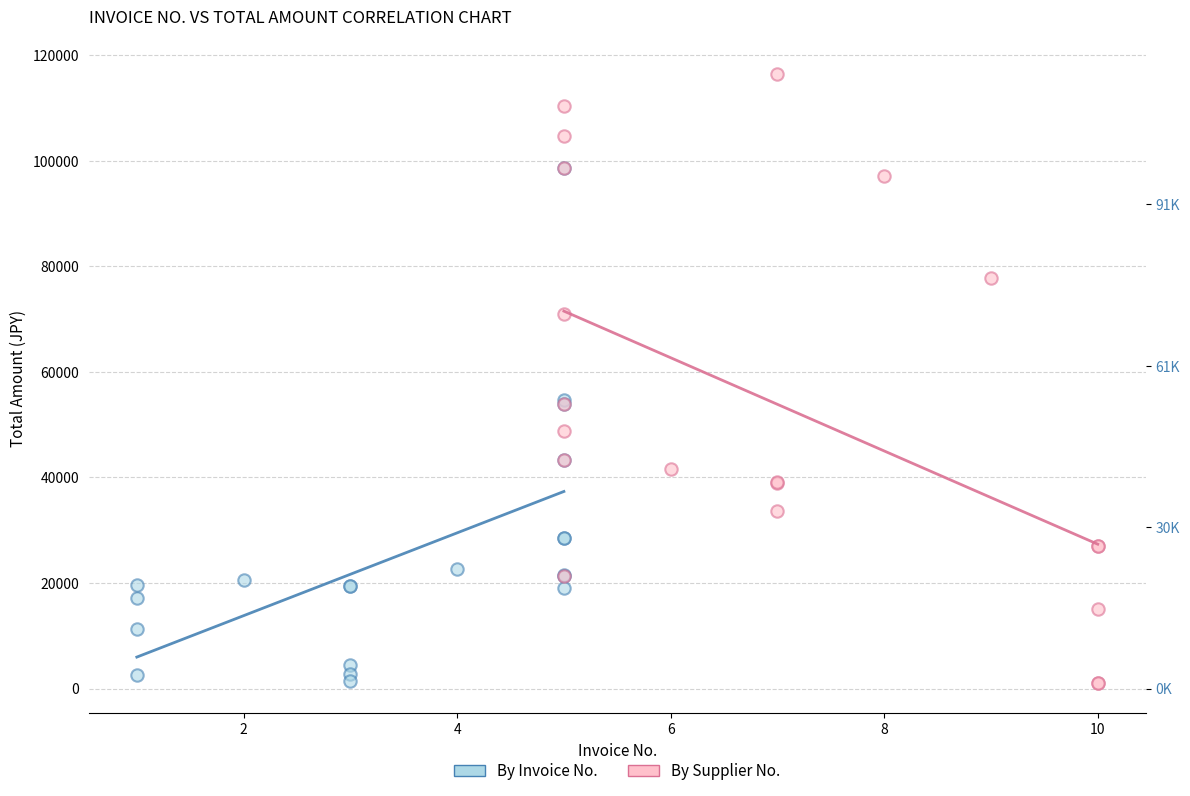

Which series has the largest Y range (max minus min)?

By Supplier No.